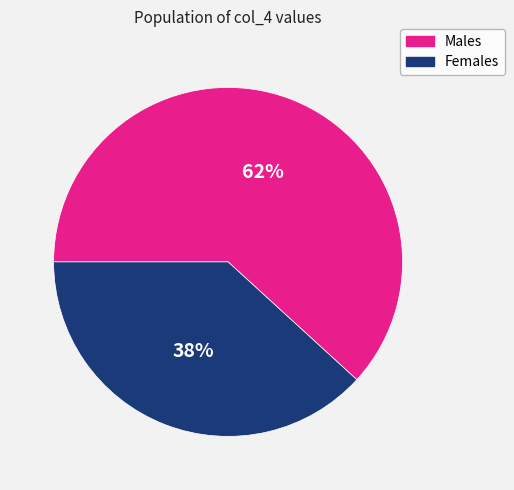

What is the majority slice?

Males